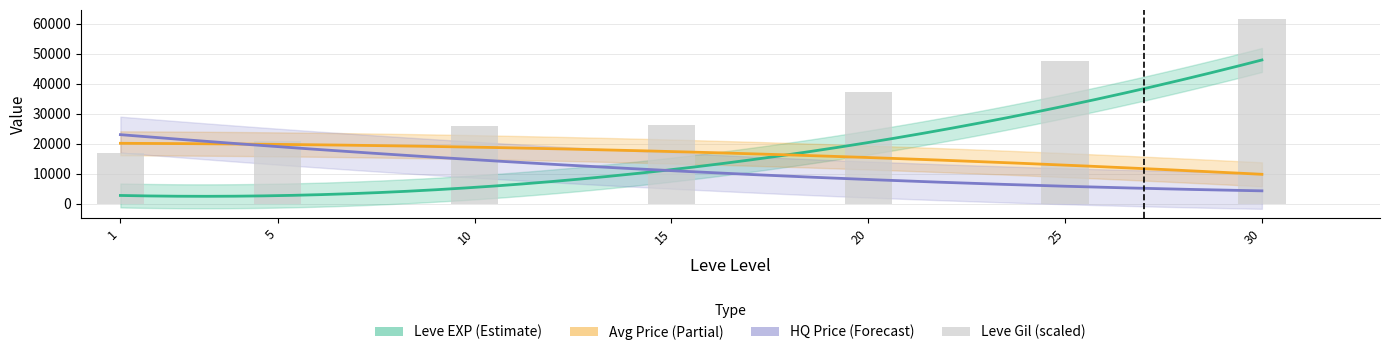

At which label does the data first exceed 26100?

20